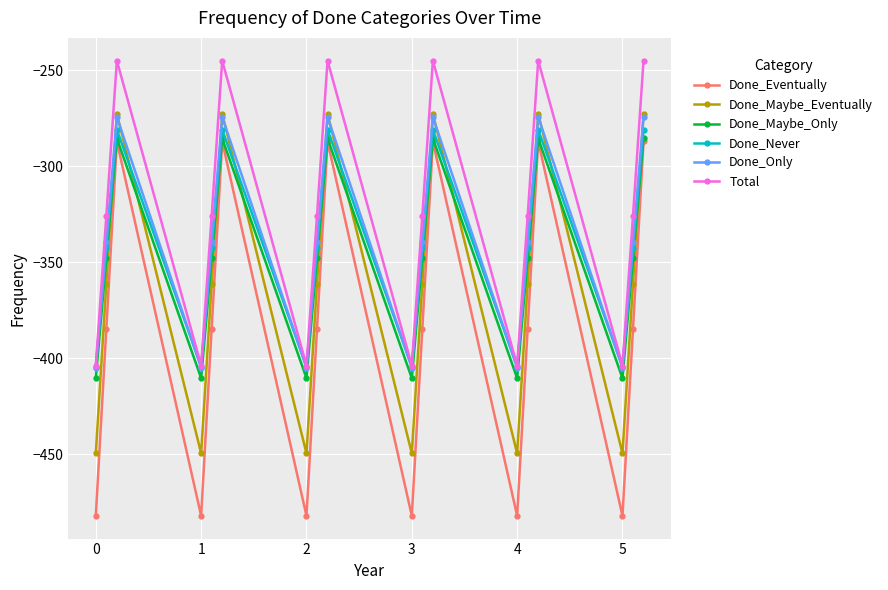

Which series has the largest range (max minus min)?

Done_Eventually